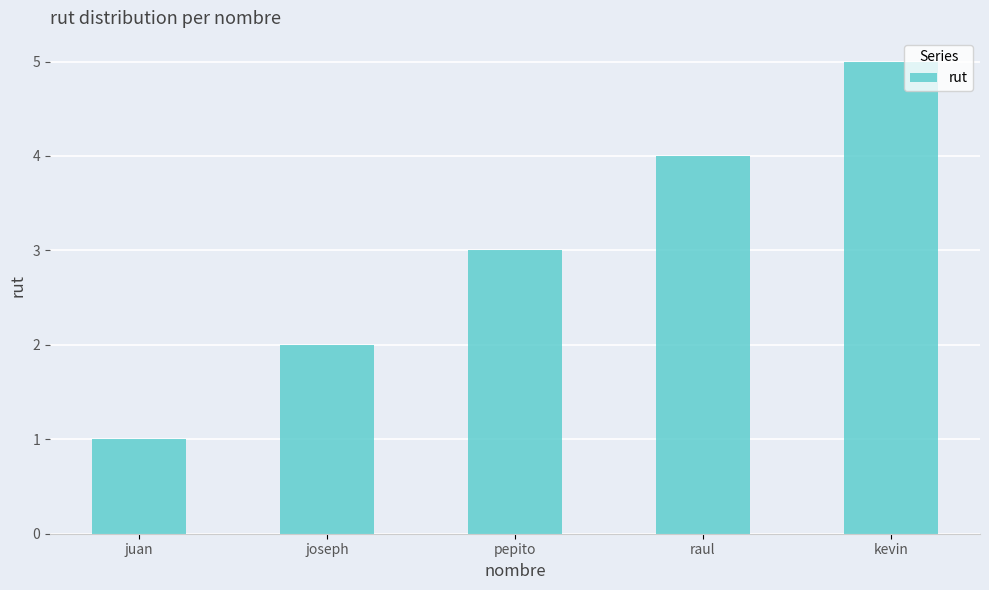

Reading left to right, list all the values displayed in this chart.

juan=1	joseph=2	pepito=3	raul=4	kevin=5